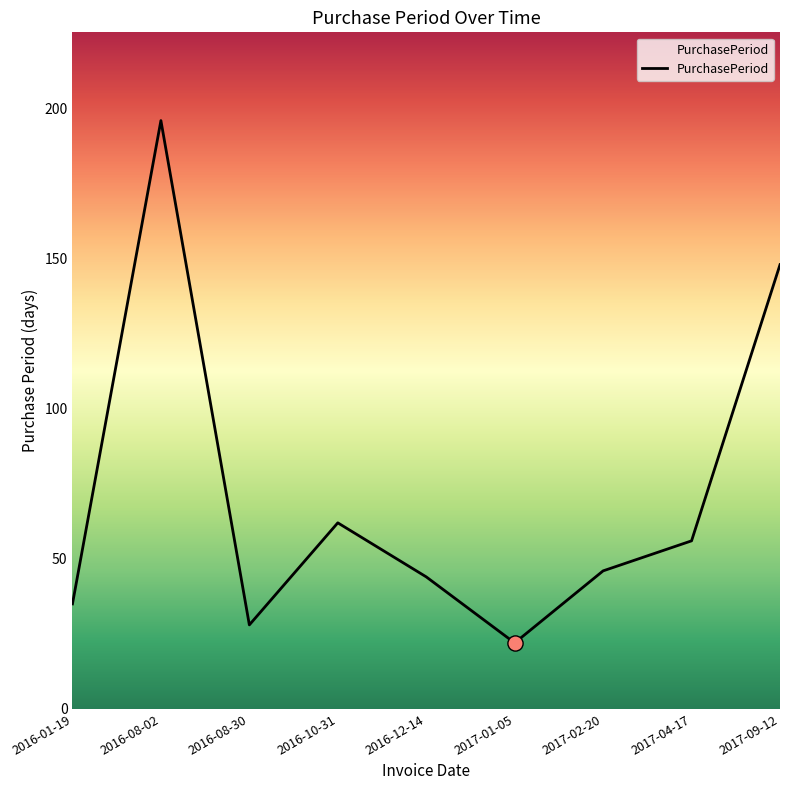

What is the change in value from 2016-01-19 to 2016-08-02?

+161